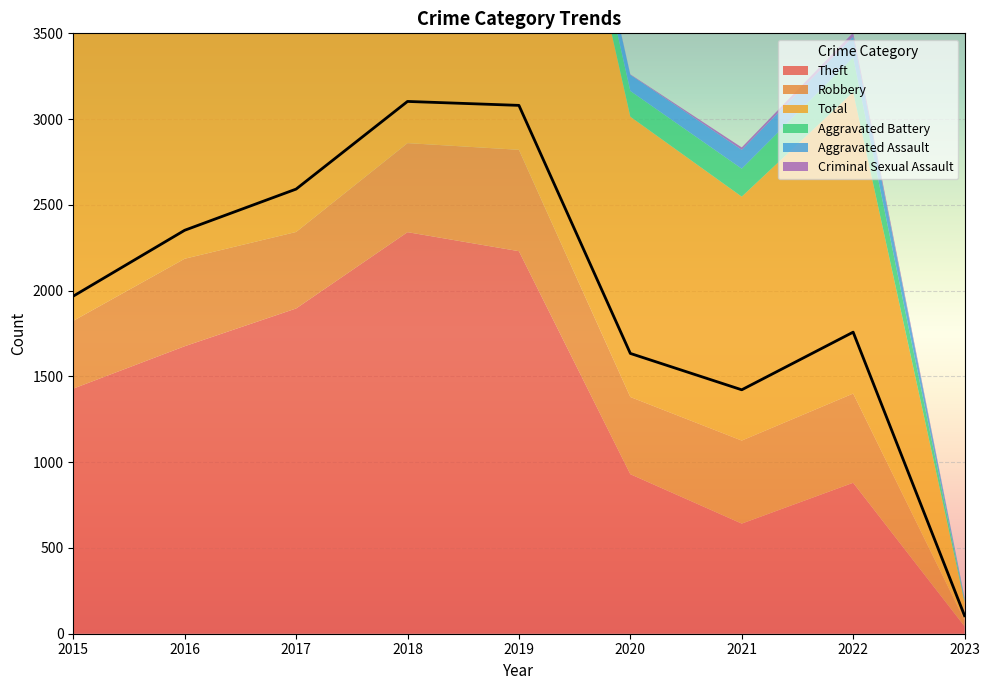

Which series has the largest range (max minus min)?

Total